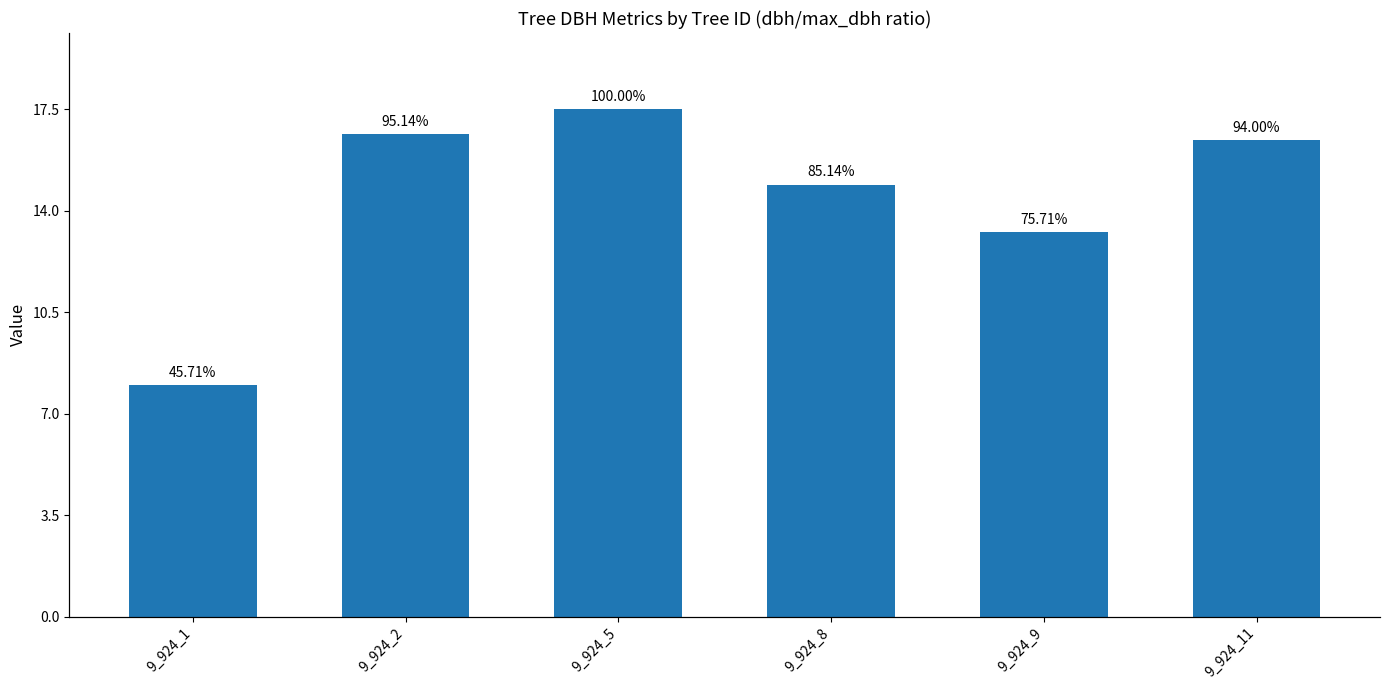

List the labels in order of value, largest first.

9_924_5, 9_924_2, 9_924_11, 9_924_8, 9_924_9, 9_924_1